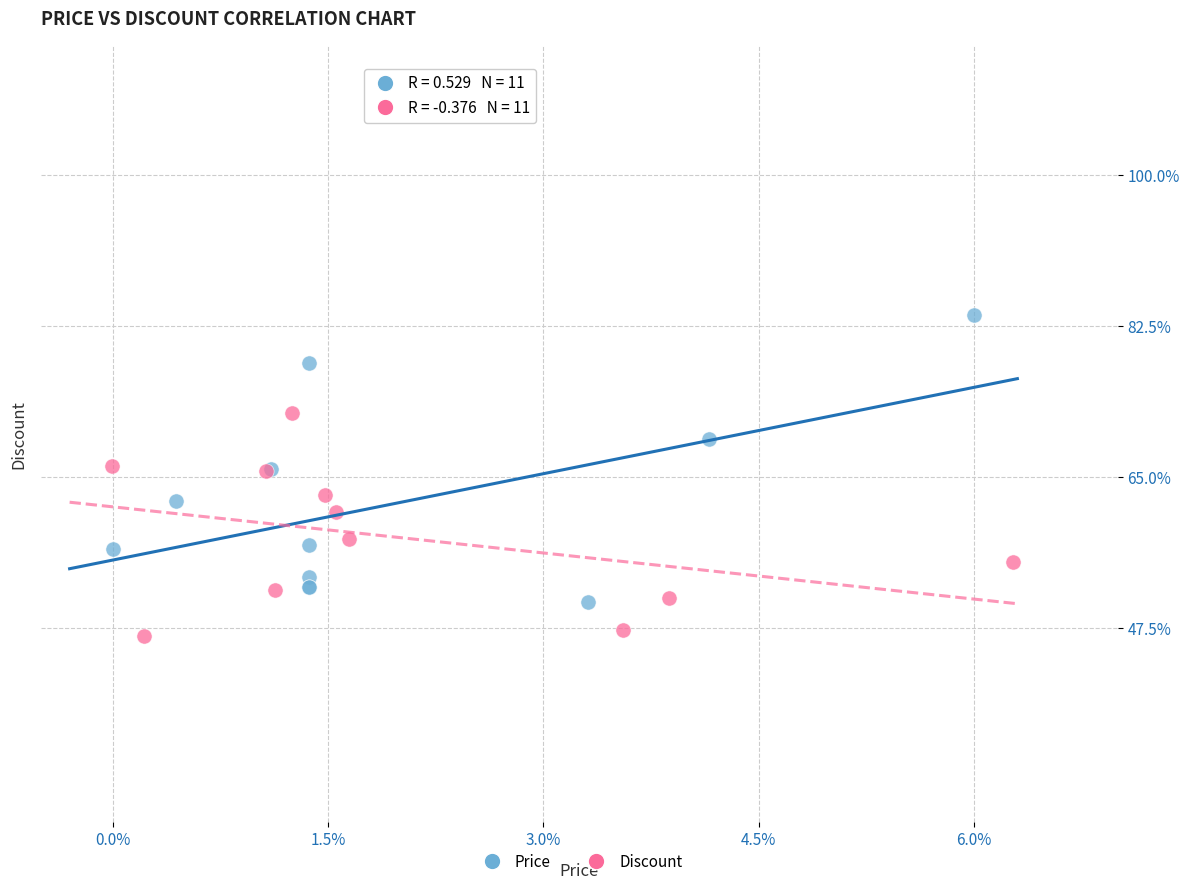

What are all the series names shown in the legend?

Price, Discount